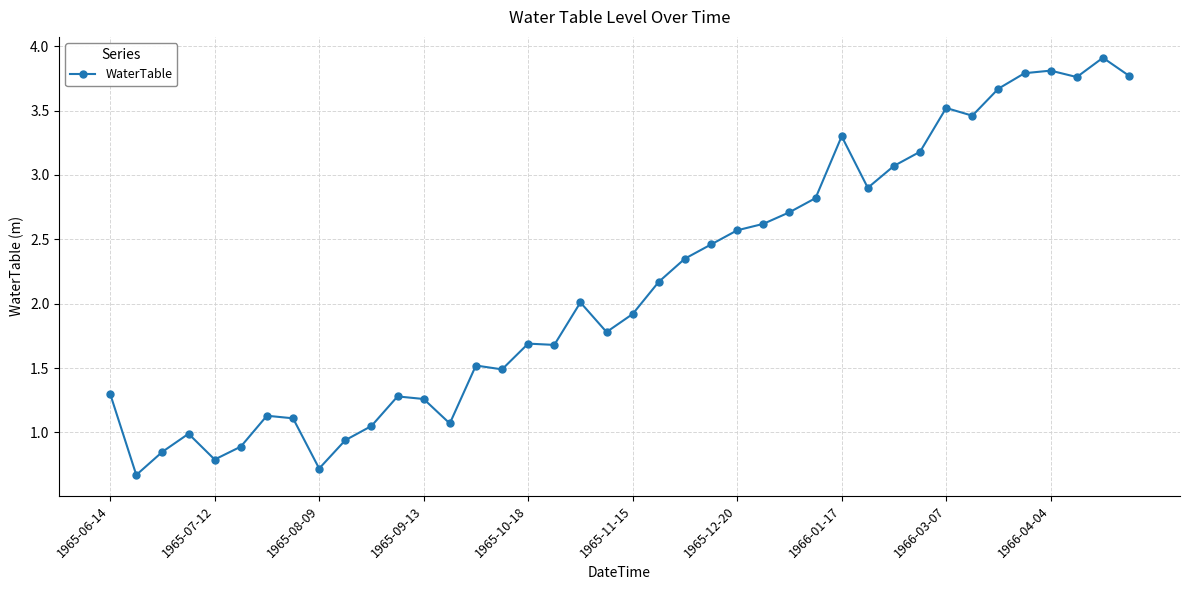

What is the maximum value shown in the chart?

3.9